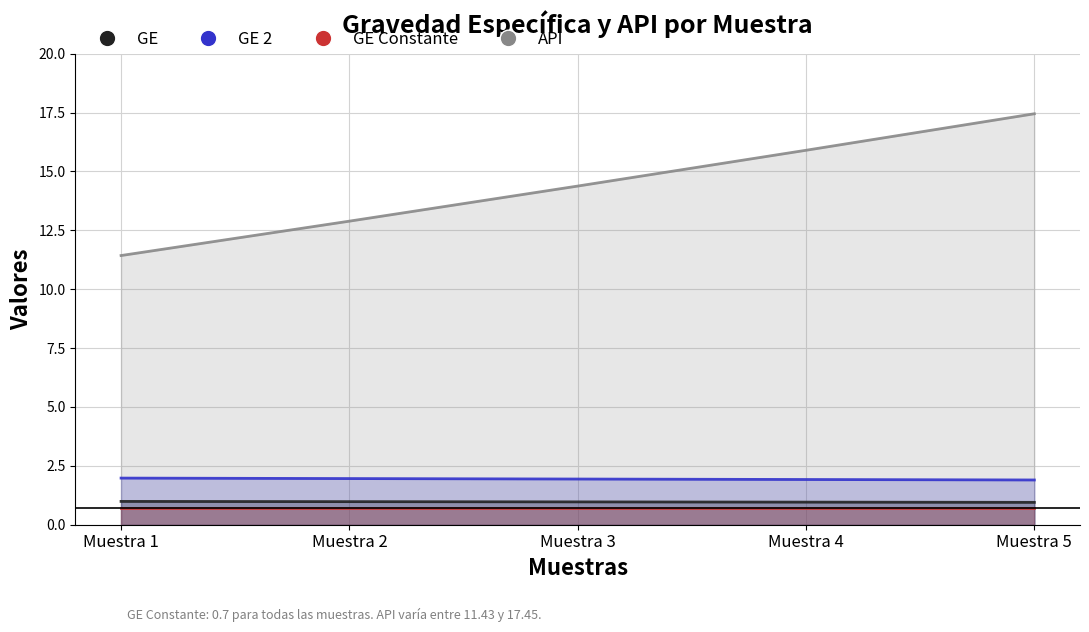

True or false: API and GE 2 cross at least once.

False